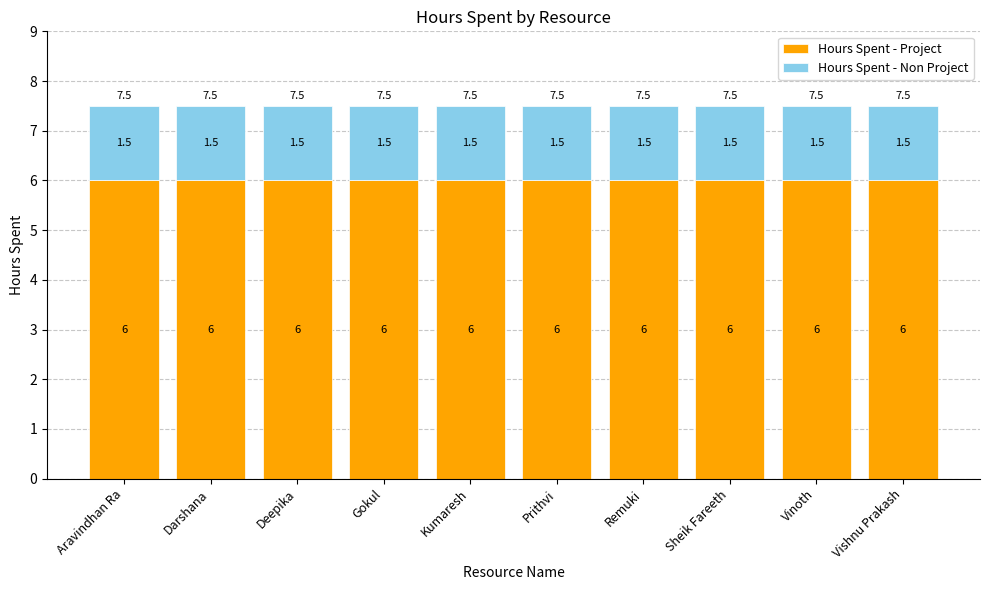

What is the approximate value of Hours Spent - Project at Kumaresh?

6.0